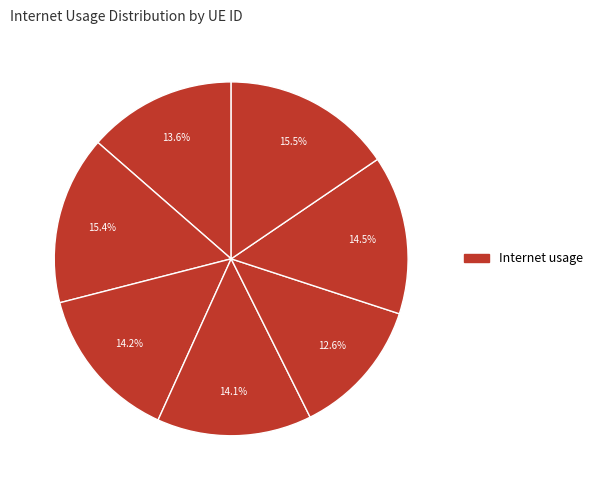

To the nearest percent, what is the difference between the largest and smallest slice percentages?

3%